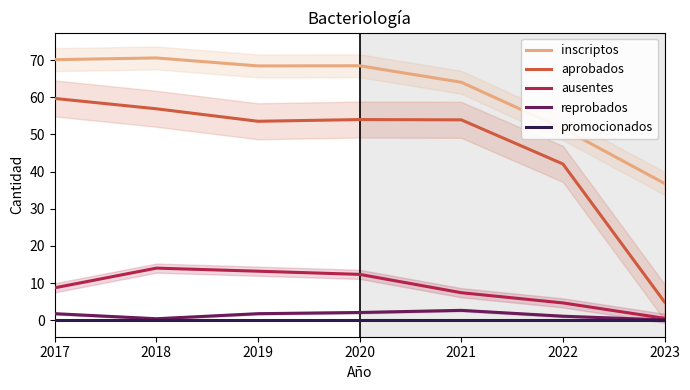

True or false: reprobados has a value of 1.8 at 2019.

True